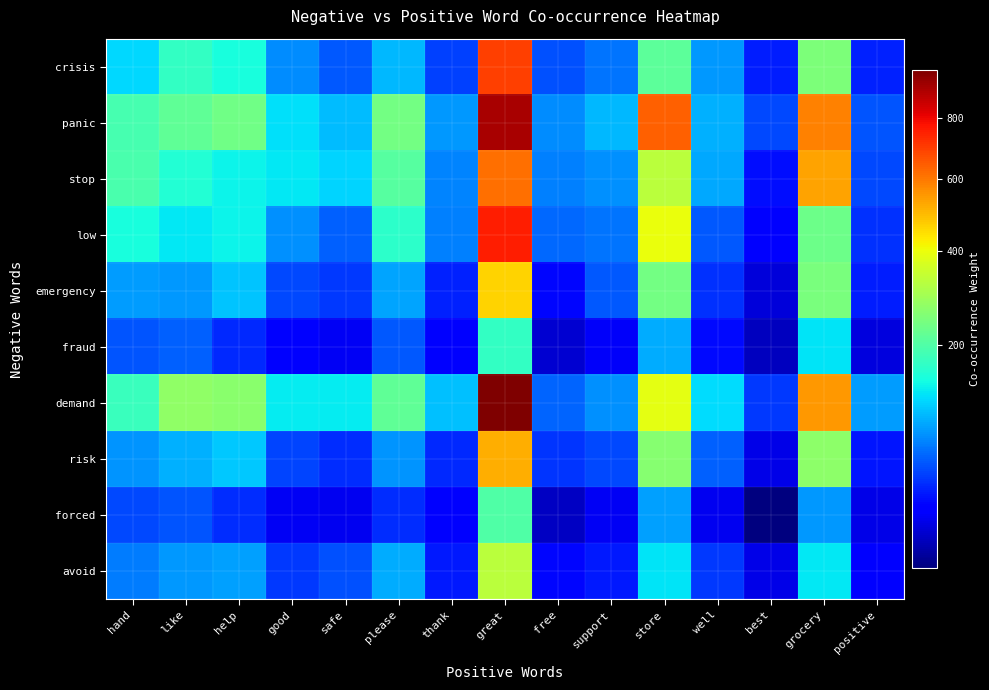

At which category is the sum across all series the highest?

great